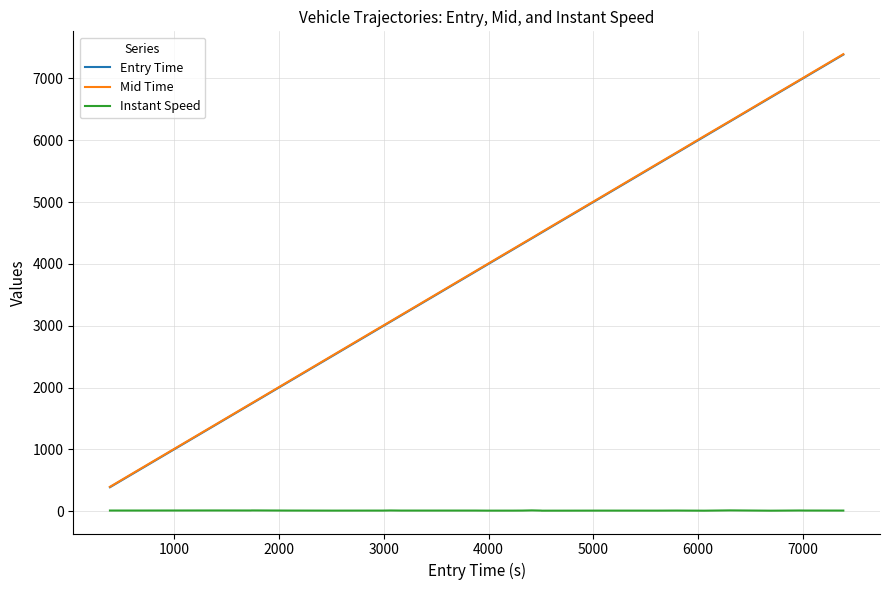

Which series has the largest range (max minus min)?

Mid Time